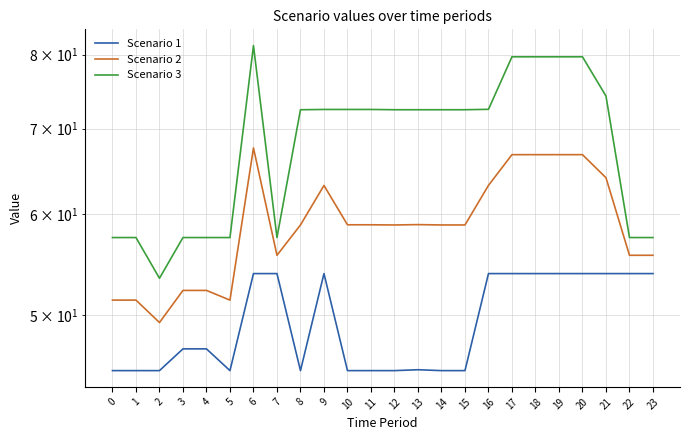

Is it true that Scenario 1 equals 53.9 at 20?

True